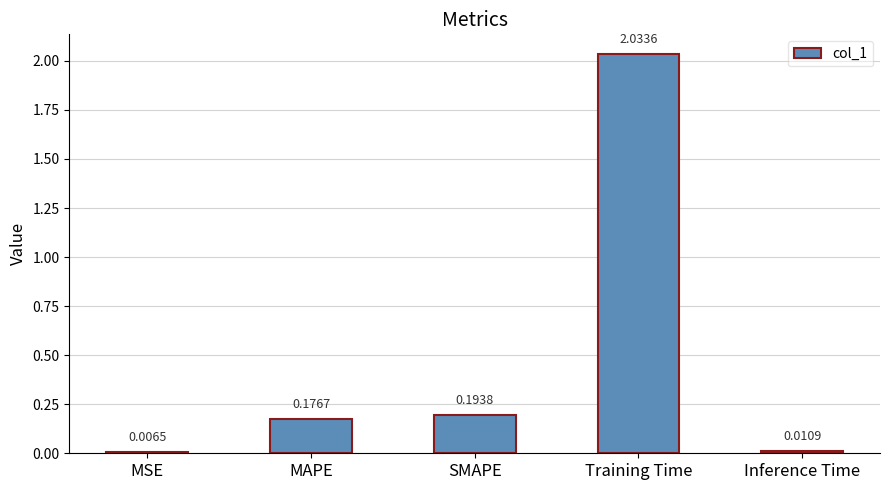

What is the sum of all values?

2.4